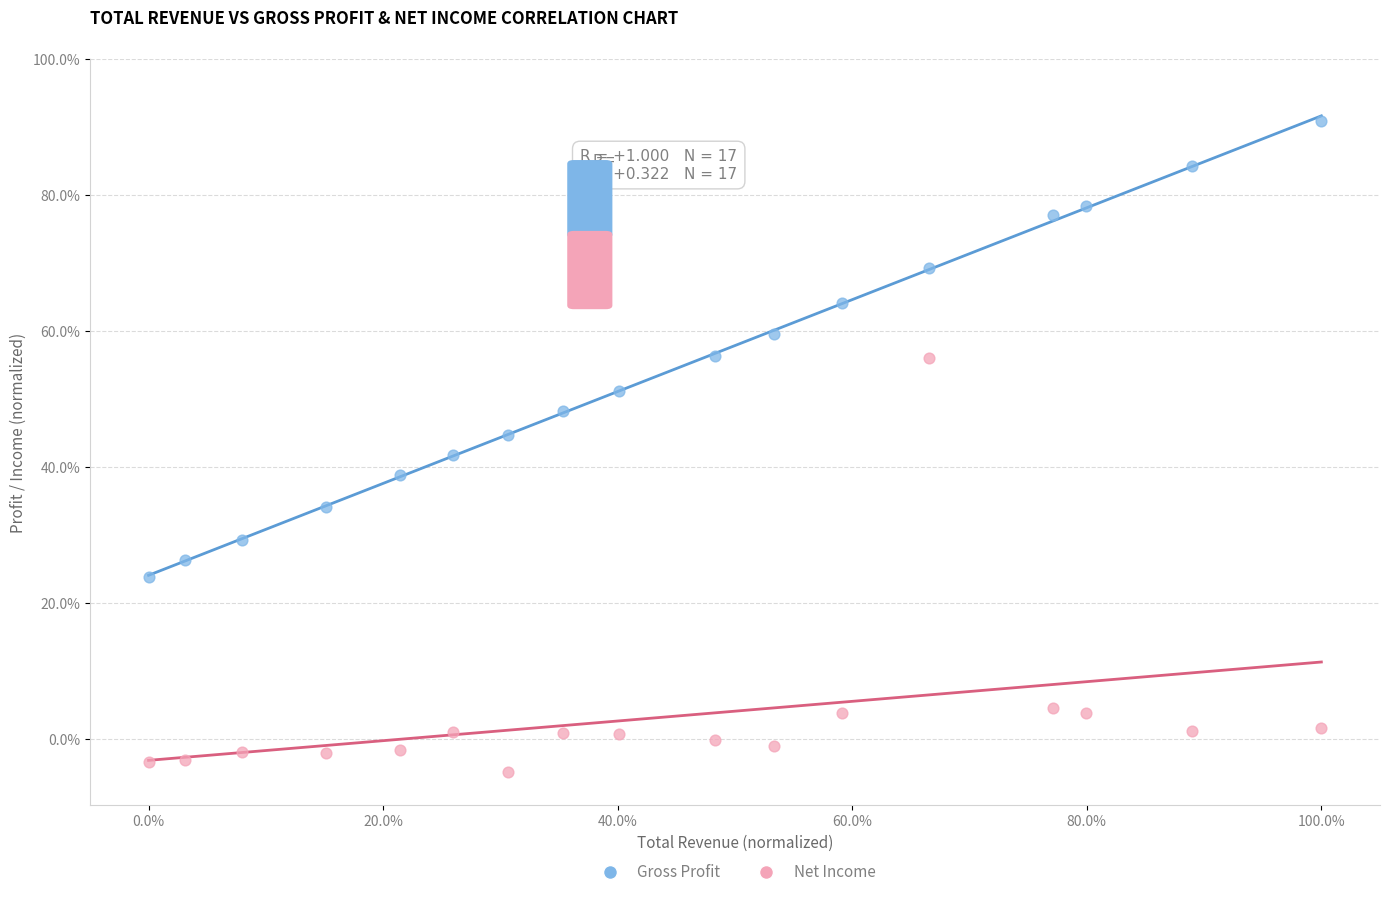

Which series contains the highest Y value?

Gross Profit